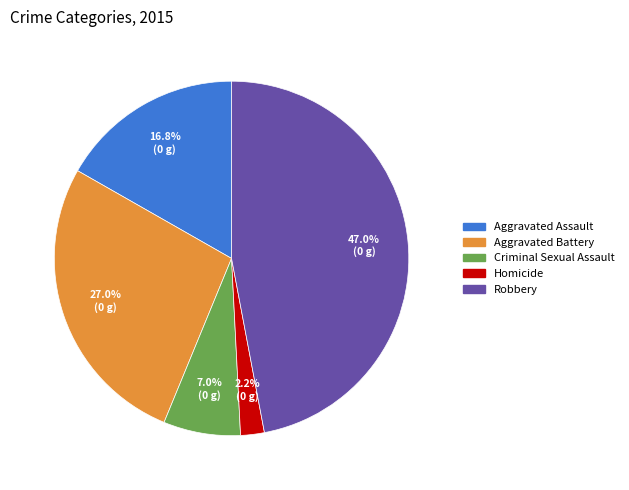

To the nearest percent, what is the average slice percentage?

20%